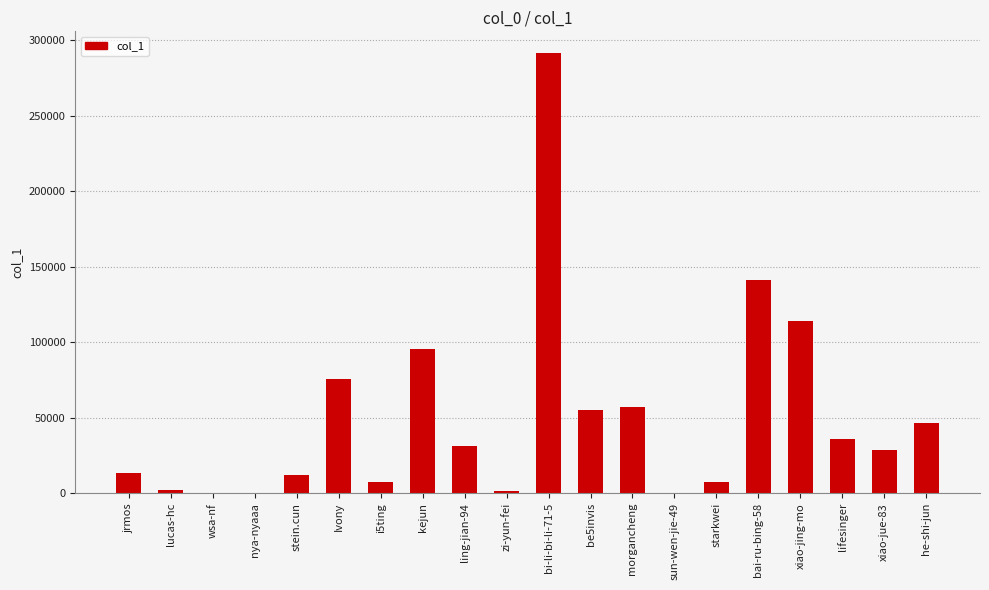

At which label does the data first exceed 30965?

Ivony